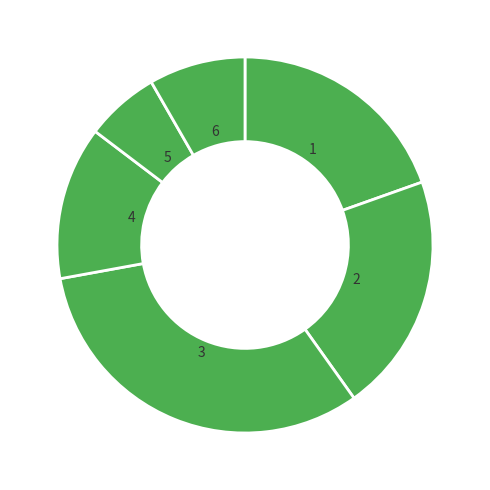

Count the number of slices in the pie.

6